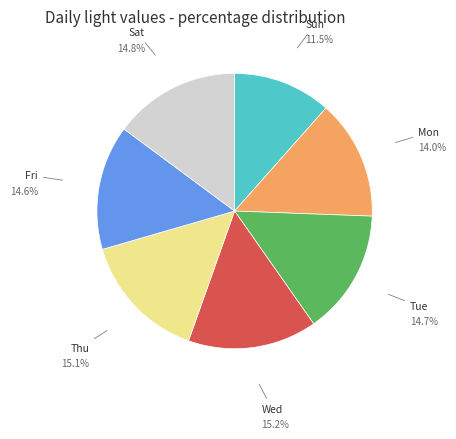

Does Mon represent more than half of the total?

No